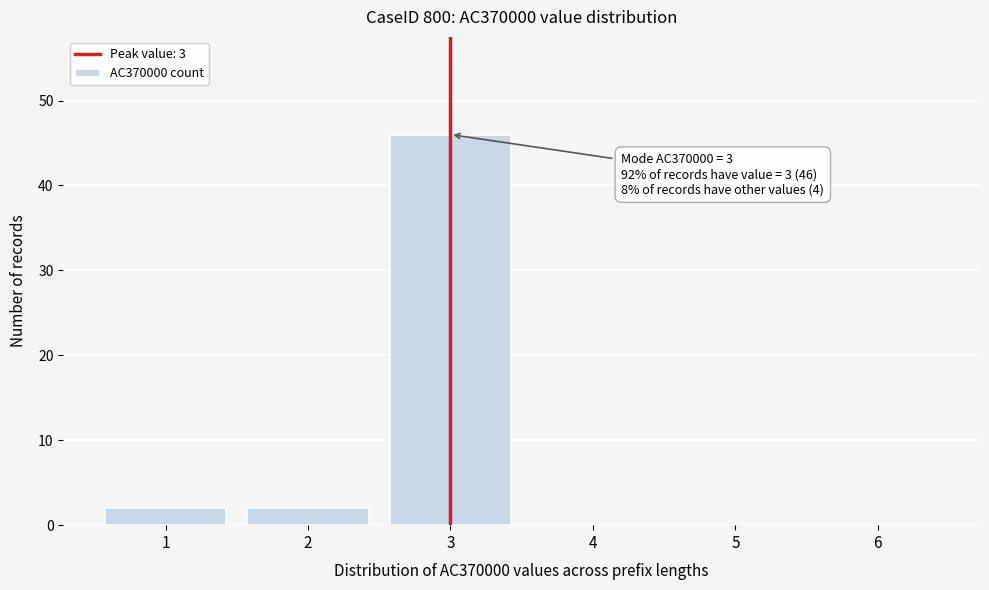

Reading left to right, what are all the values shown in this chart?

1=2	2=2	3=46	4=0	5=0	6=0